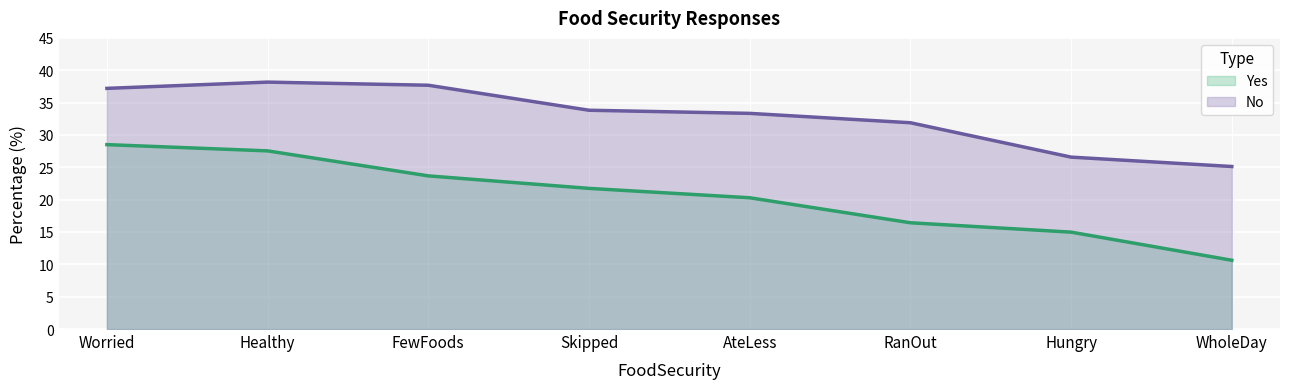

Which has a higher value, AteLess or WholeDay?

AteLess